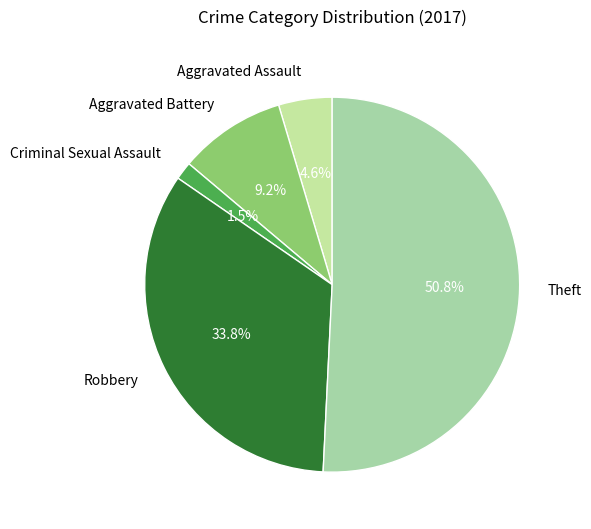

How many slices are in this pie chart?

5